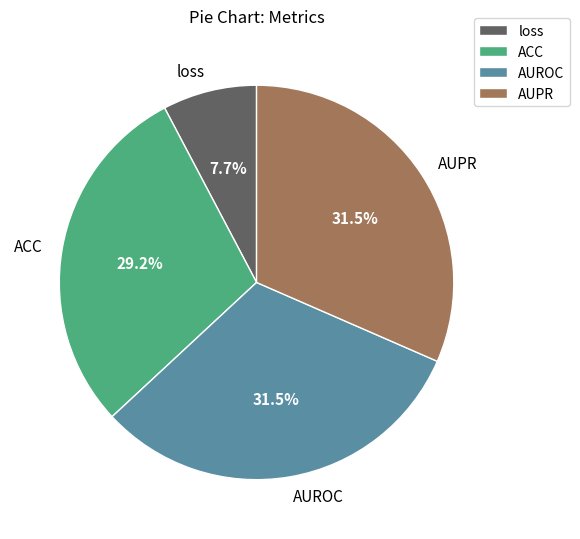

How many slices are in this pie chart?

4